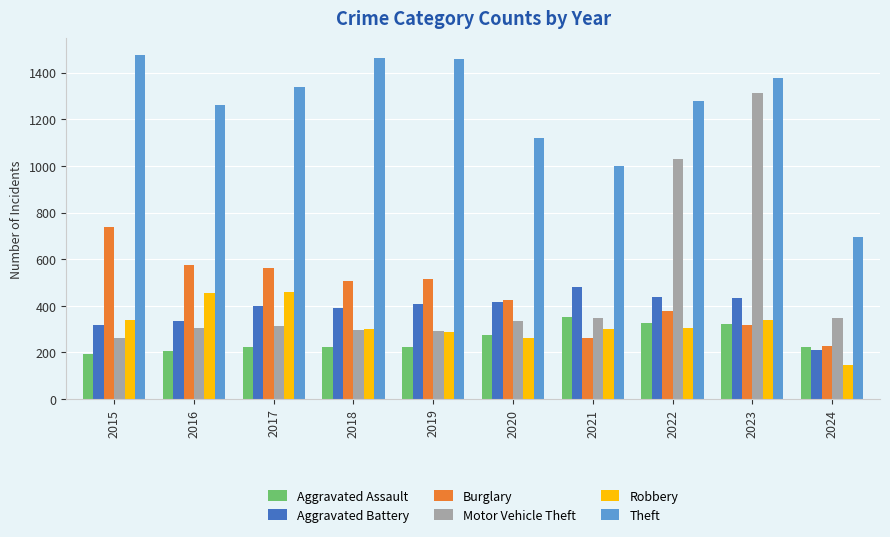

Between 2020 and 2023, which series saw the biggest shift?

Motor Vehicle Theft